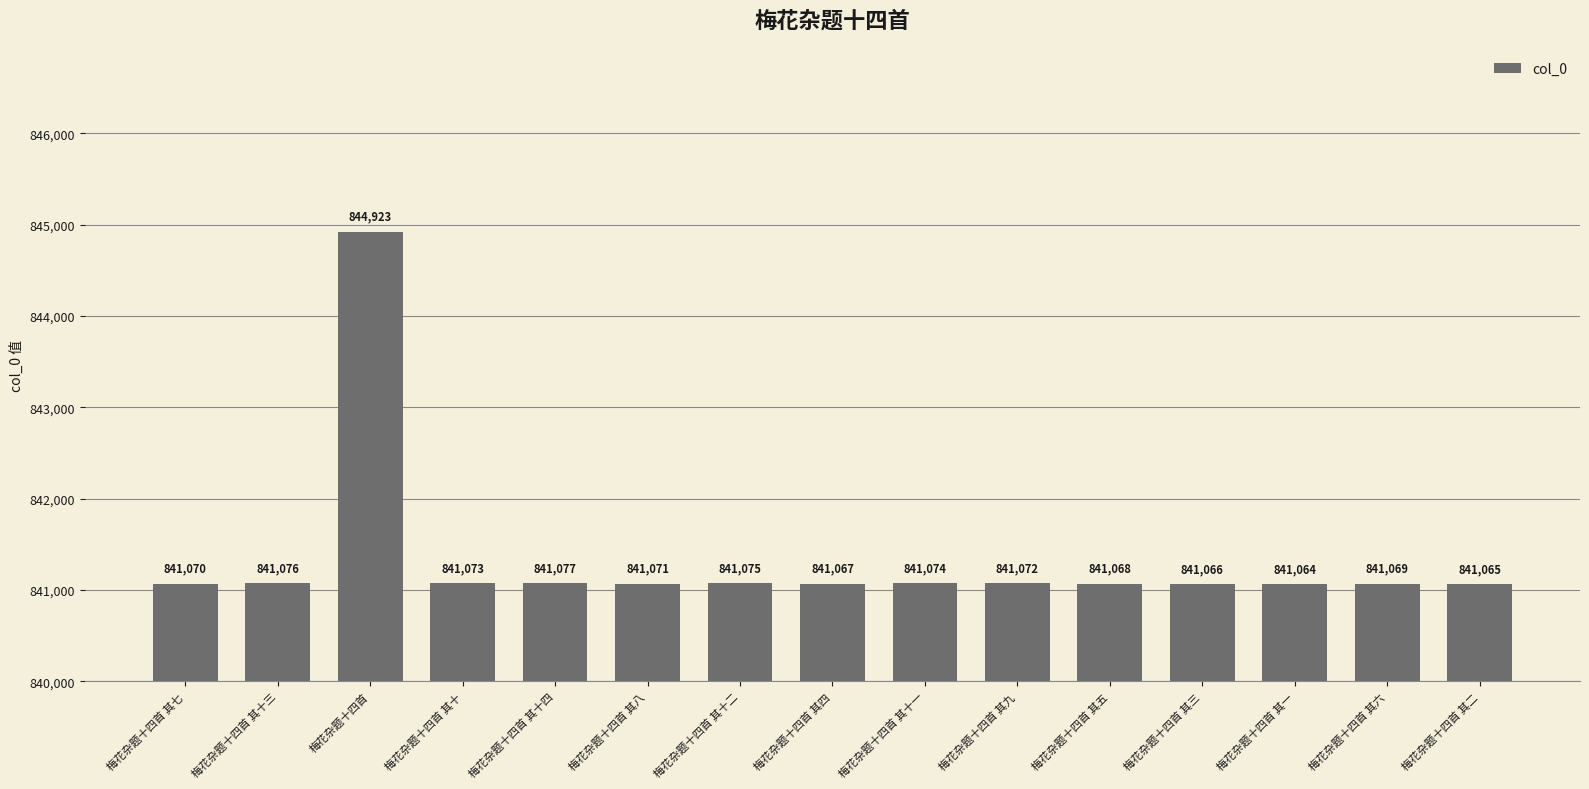

What is the label of the 3rd bar from the left?

梅花杂题十四首